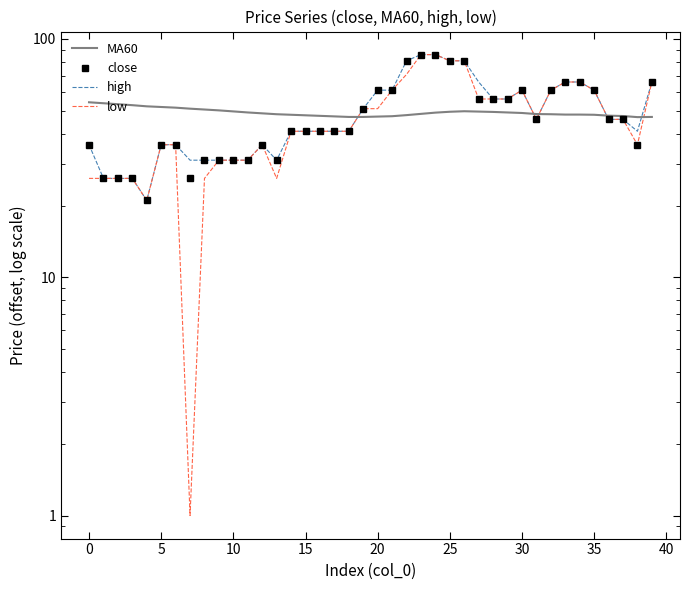

Between 27 and 36, which series saw the biggest shift?

high